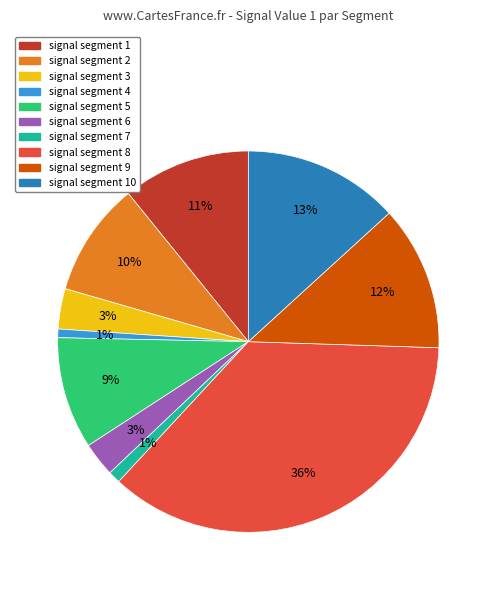

Is there any slice that represents more than half of the pie?

No